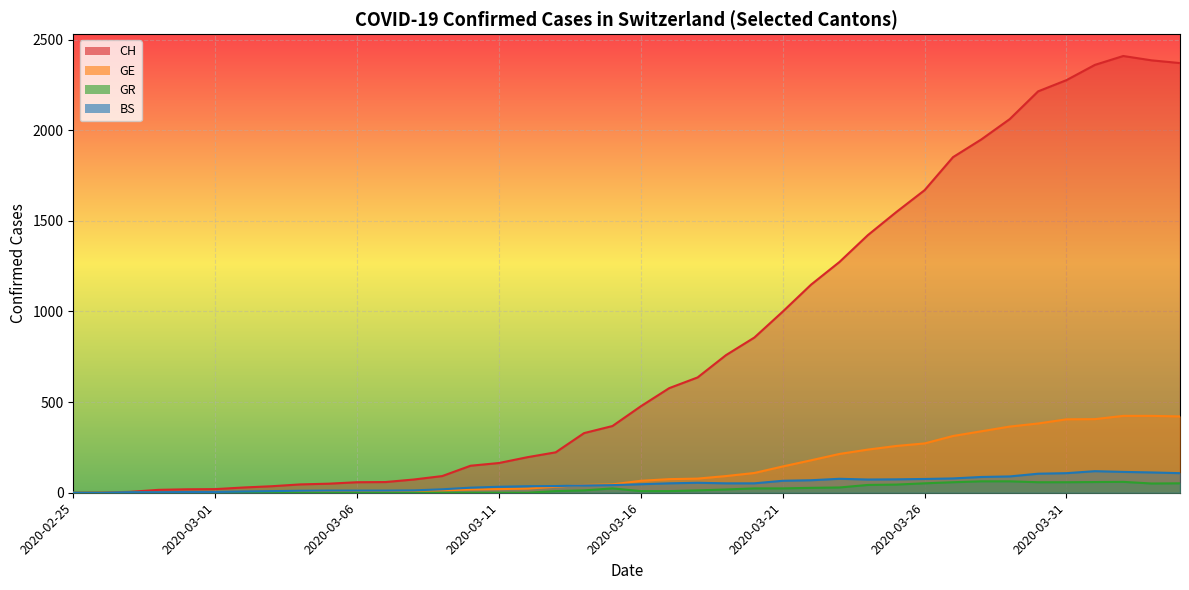

Which has a higher value, 2020-03-22 or 2020-04-03?

2020-04-03